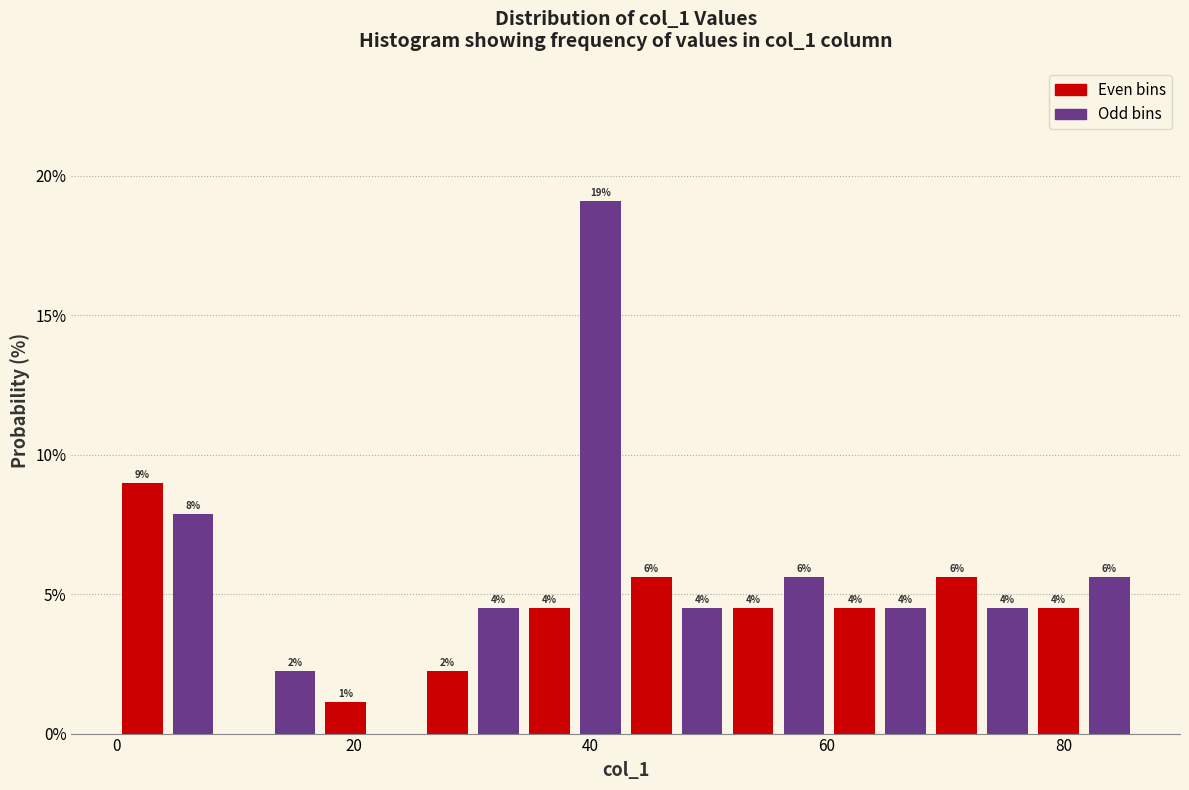

Read against the x-axis, roughly where is the centre of the tallest bar?

40